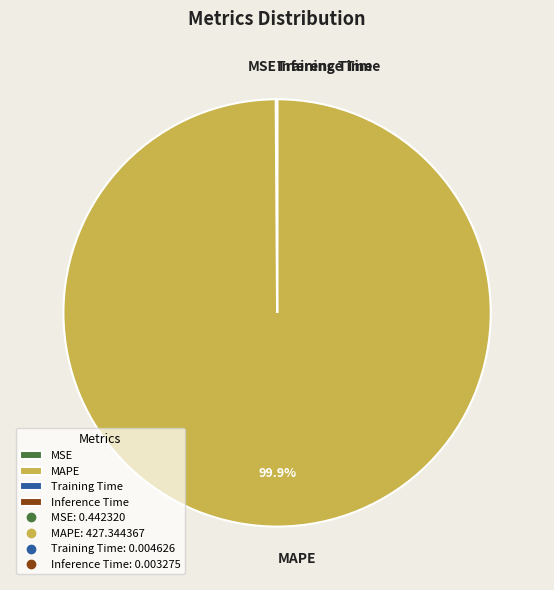

Is there a majority slice in this chart?

Yes